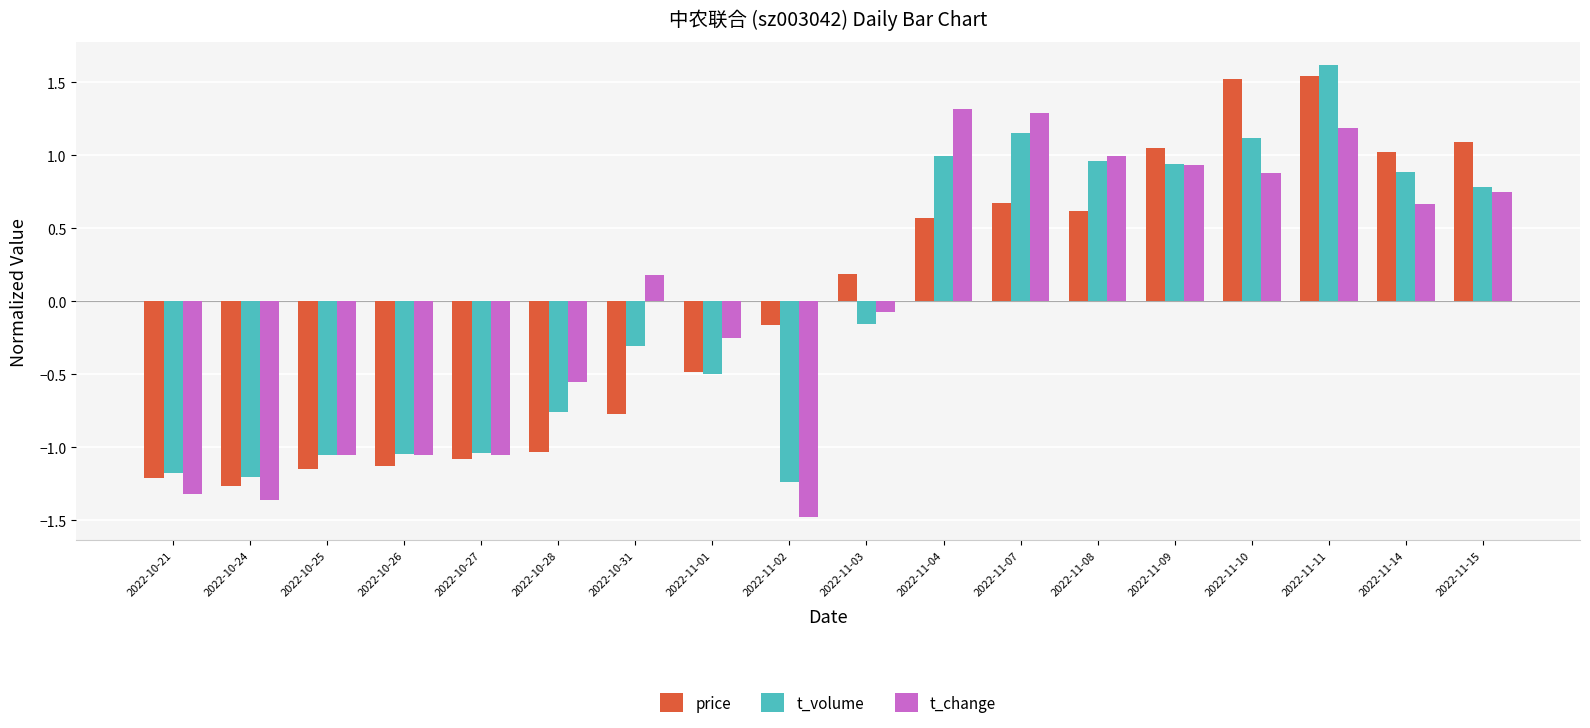

What is the difference between the maximum and minimum values in the t_volume series?

2.9